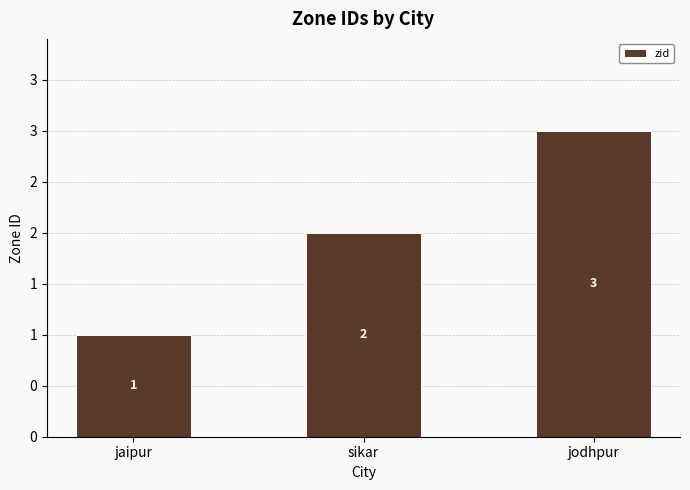

Between sikar and jodhpur, which is larger?

jodhpur